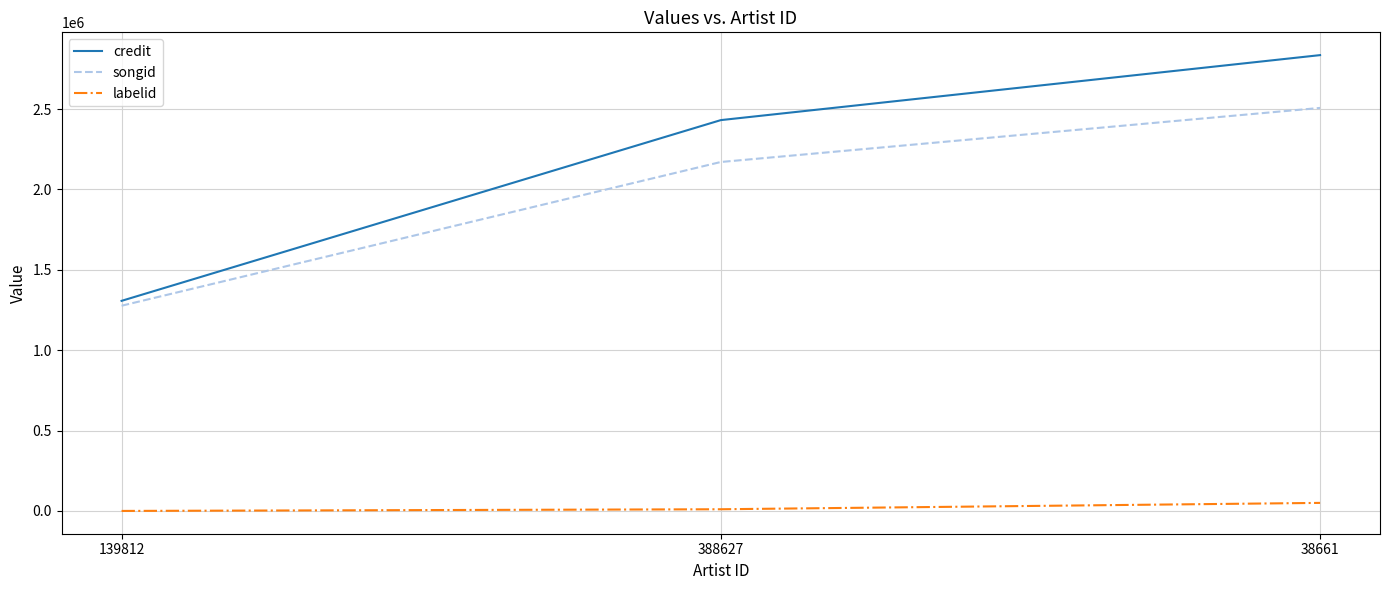

Is it true that credit equals 1307062 at 139812?

True